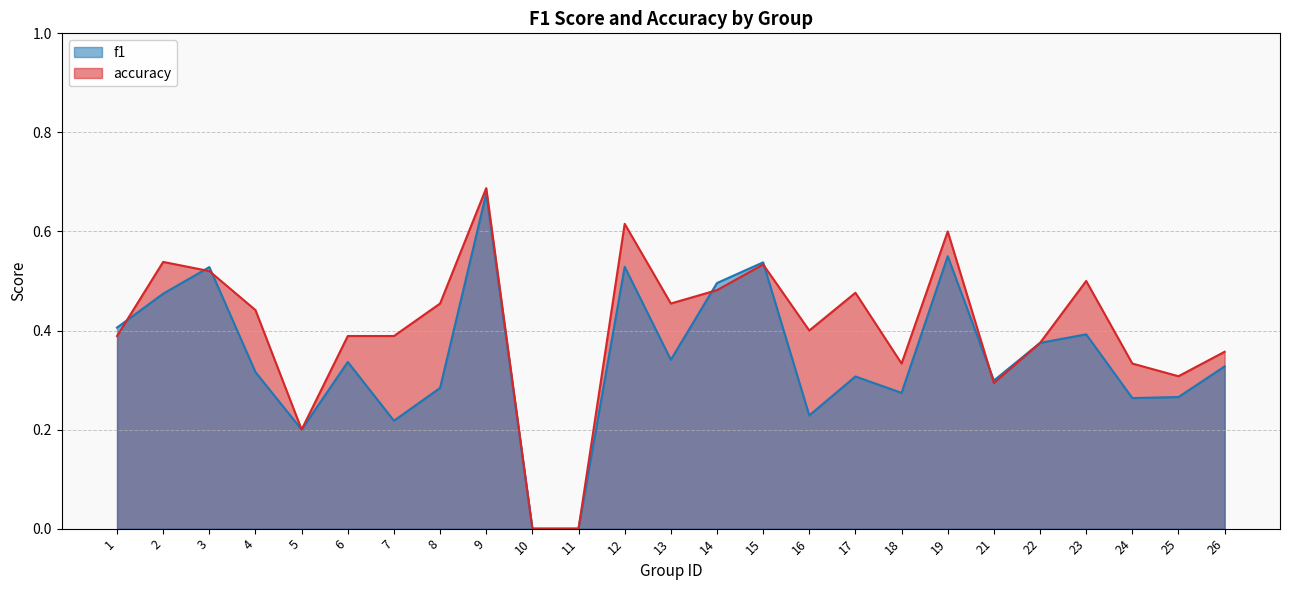

What is the value of the f1 point at the 2nd from the left?

0.5